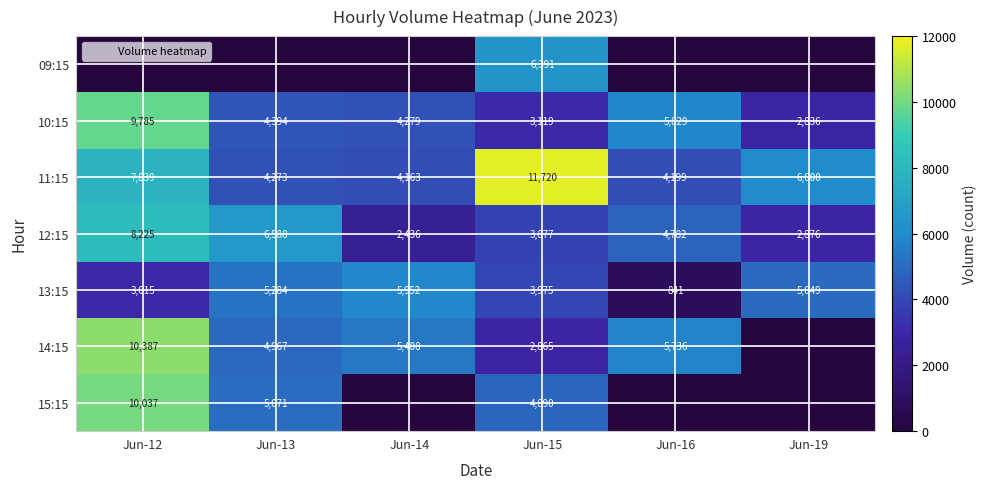

List the series in order of their peak value, lowest first.

13:15, 09:15, 12:15, 10:15, 15:15, 14:15, 11:15